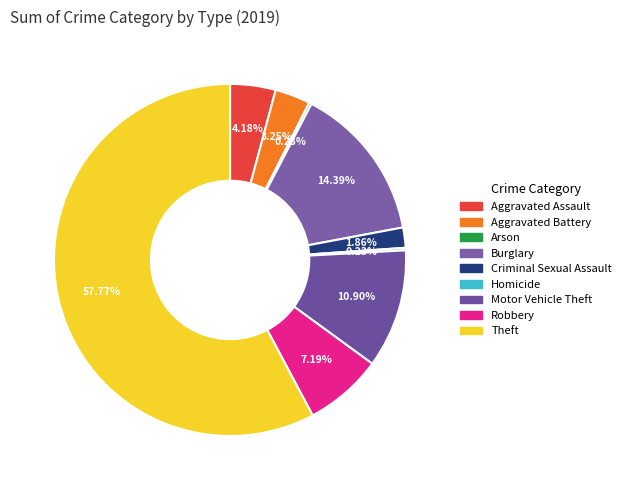

Approximately how many times larger is the value at Aggravated Assault compared to Theft?

0.1